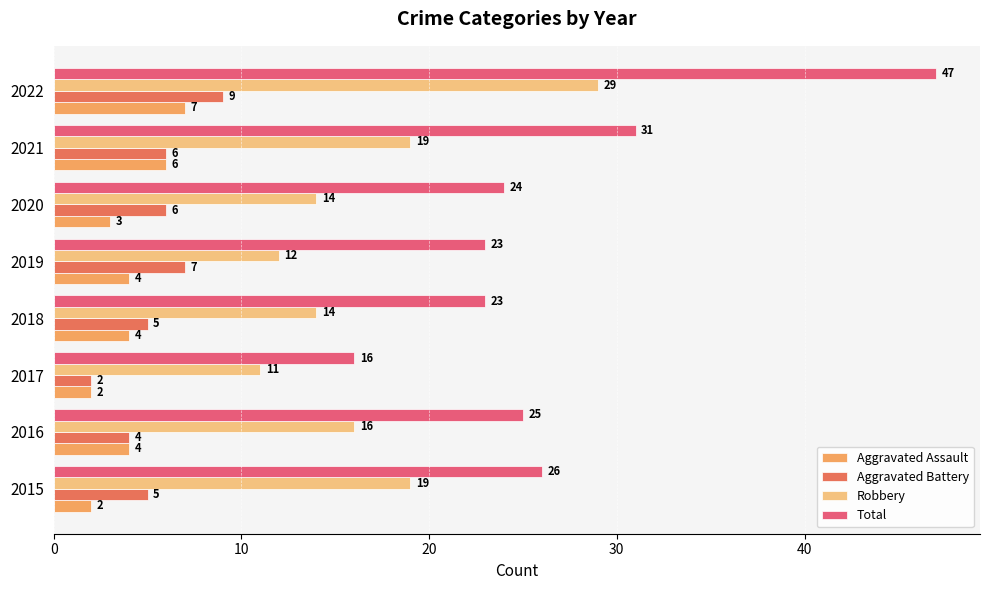

Which category has the lowest value in the Robbery series?

2017